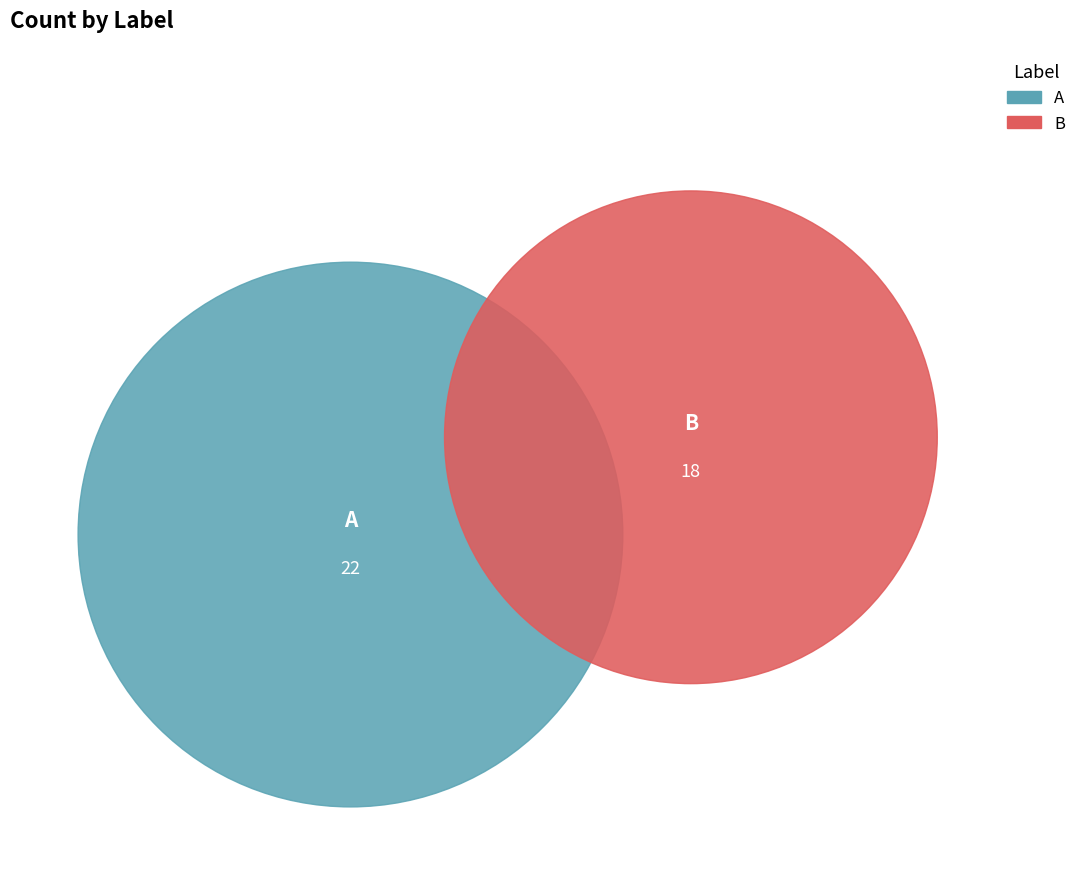

How many segments does this pie chart have?

2